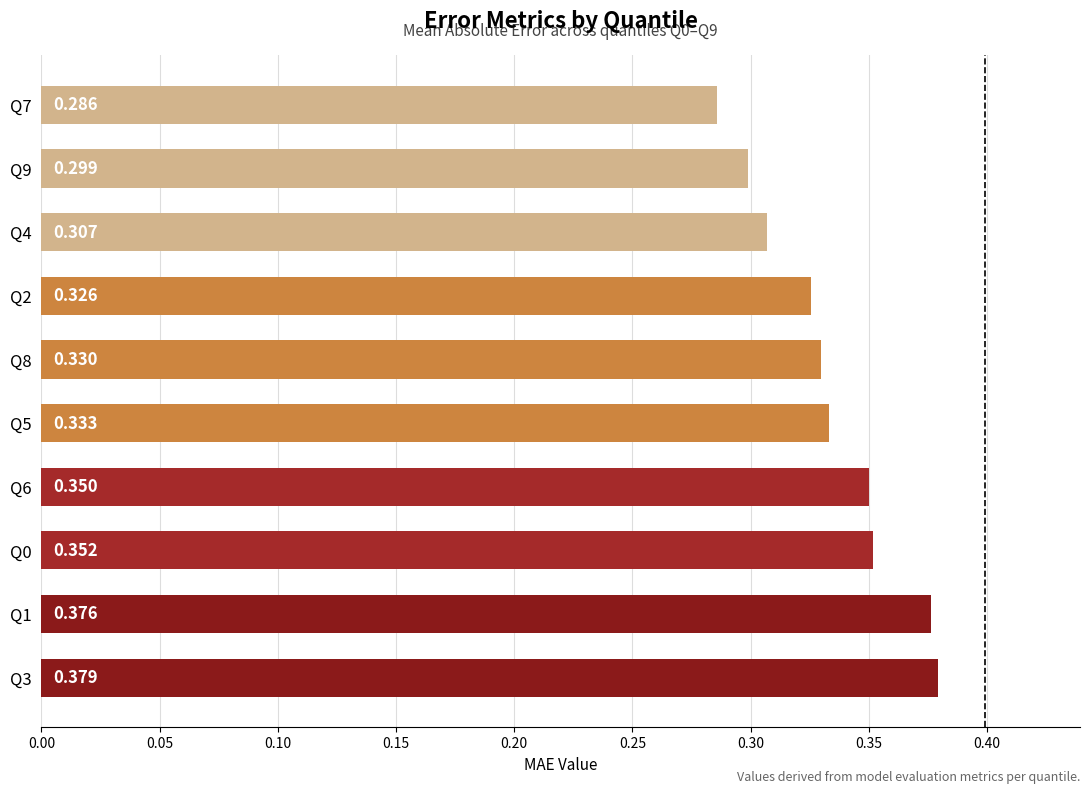

Which label corresponds to the smallest value in the chart?

Q7